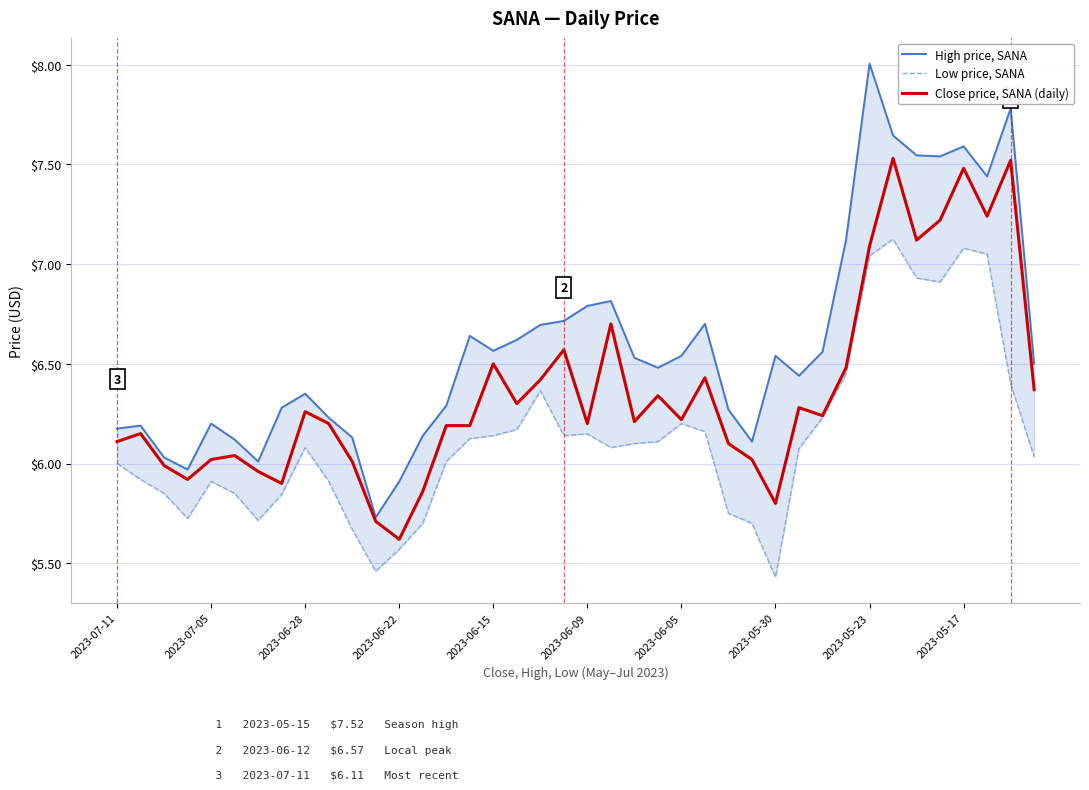

Where does the Close price, SANA (daily) series first go above 6?

2023-07-11